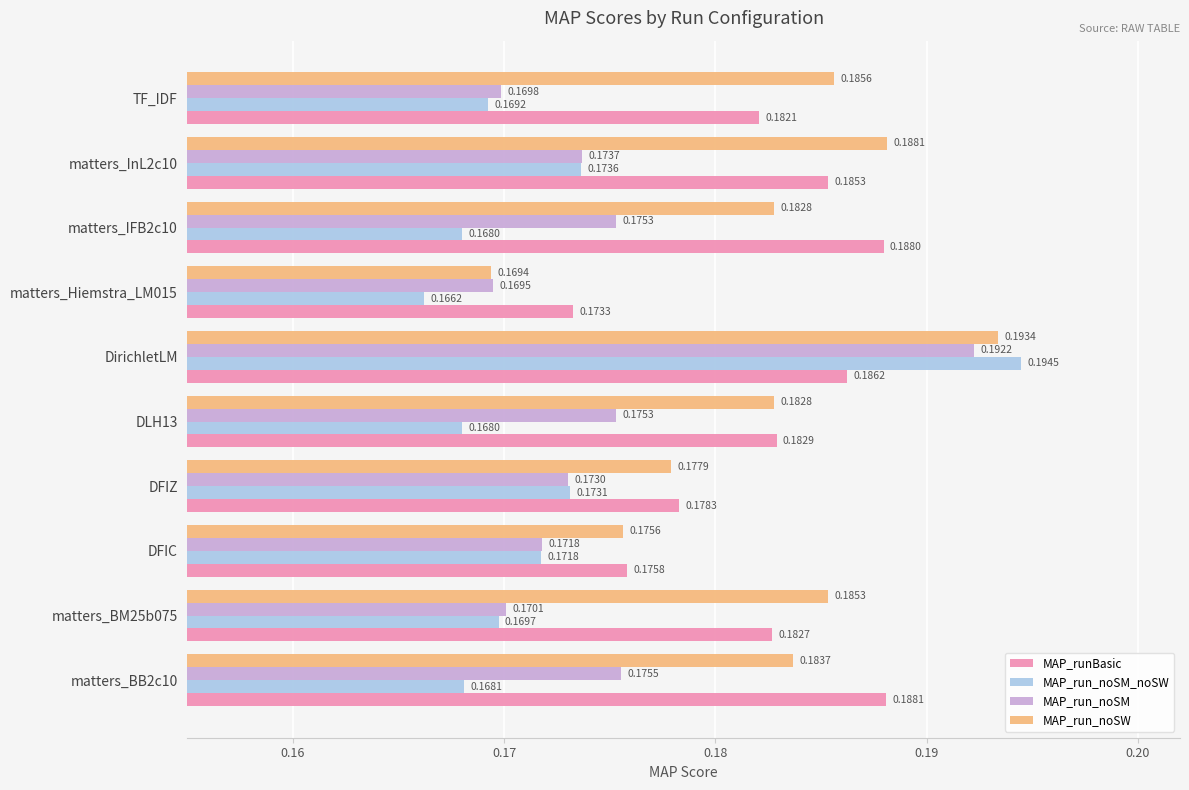

Which series has the largest total across all categories?

MAP_run_noSW